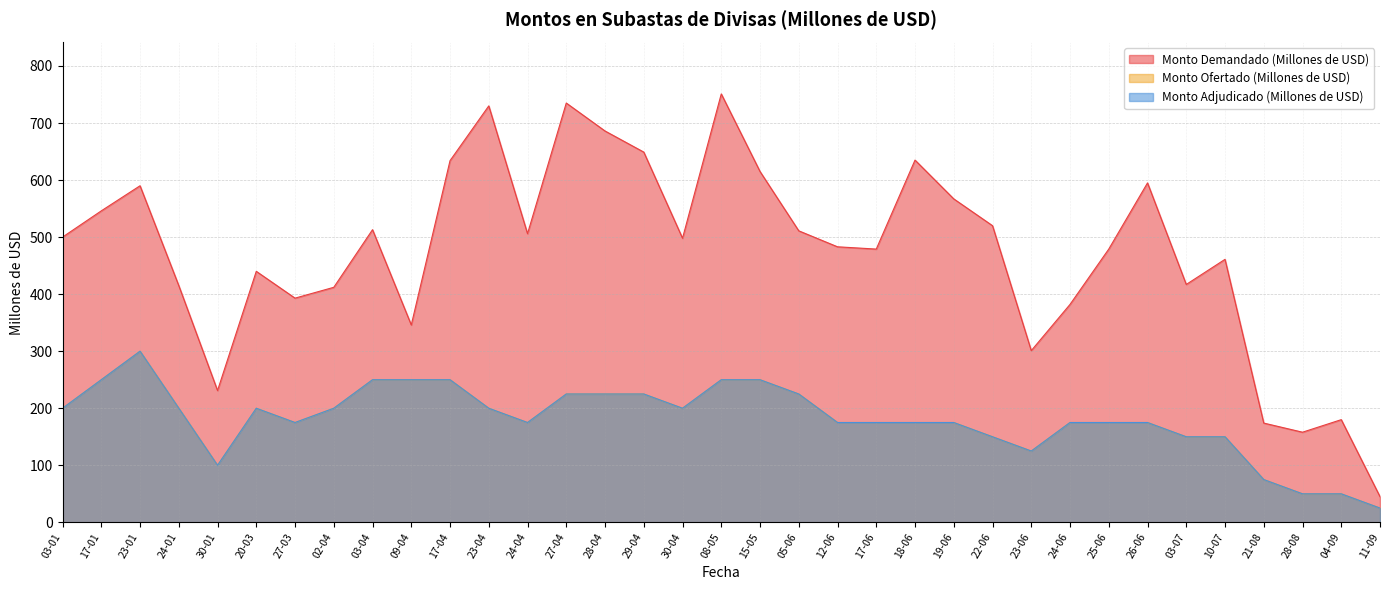

How many interior local valleys does the Monto Ofertado (Millones de USD) series have?

5